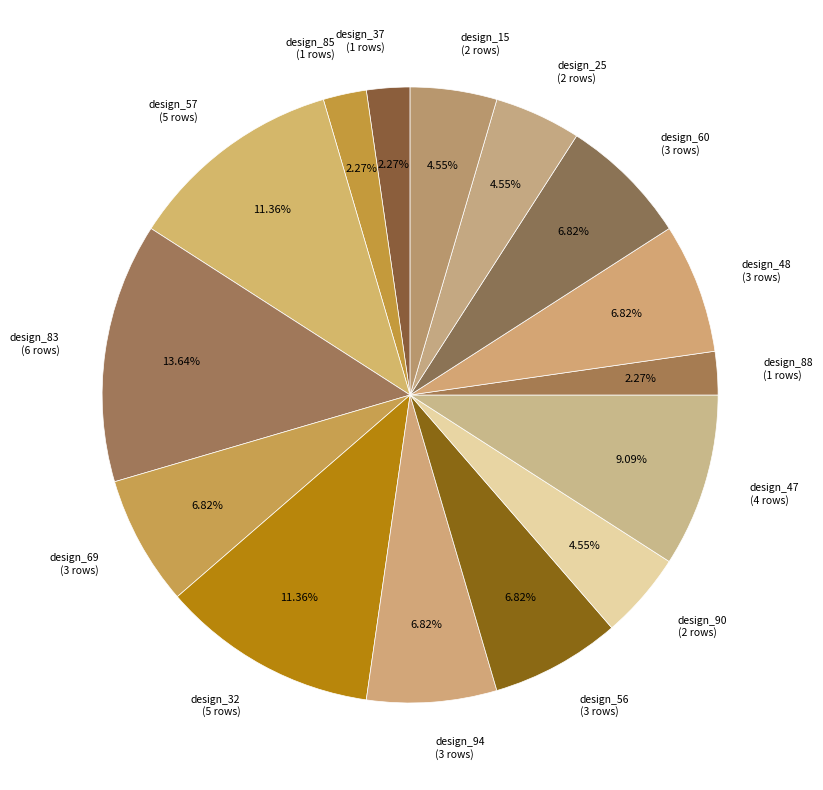

How many slices are in this pie chart?

15